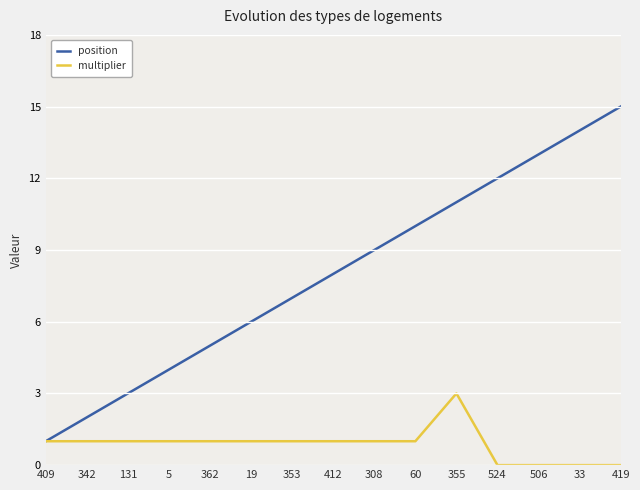

What position from the left is 506?

13